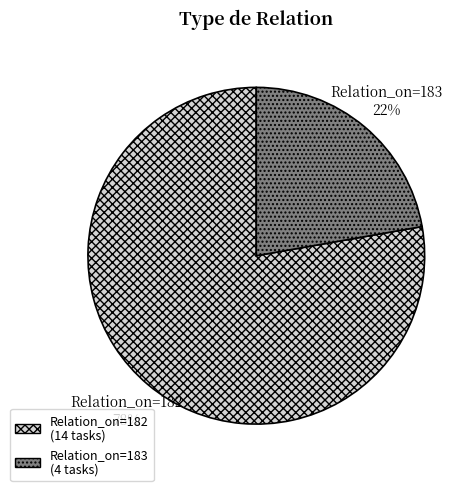

Does Relation_on=182 represent more than half of the total?

Yes